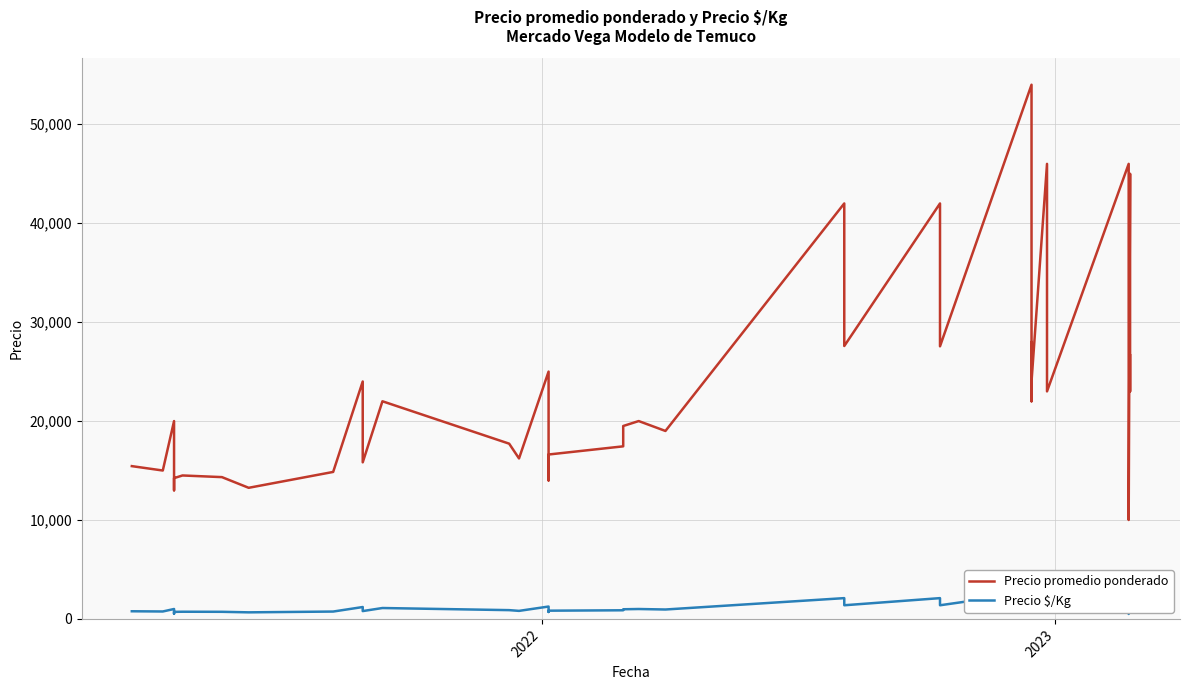

What is the maximum value shown in the chart?

54000